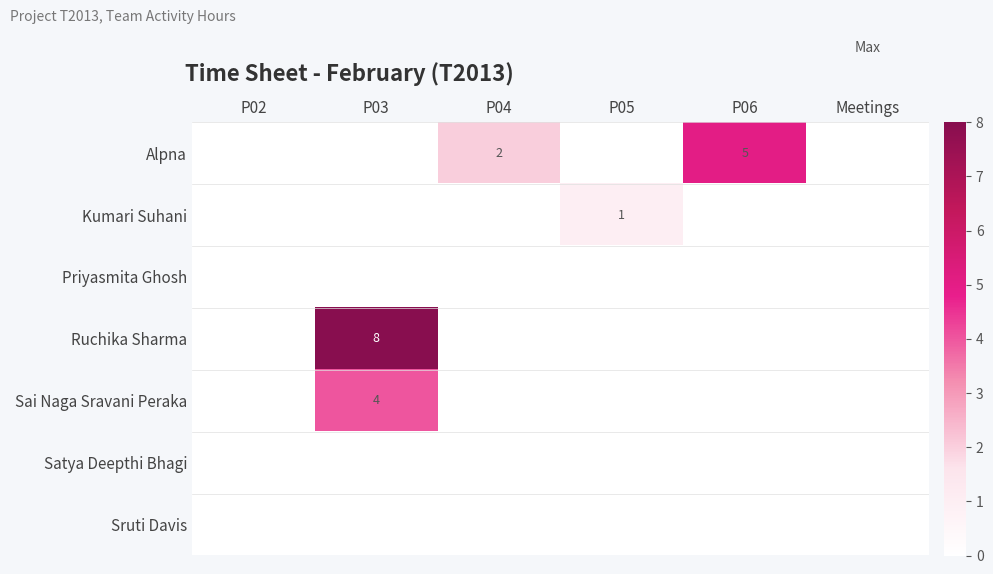

The value of Sai Naga Sravani Peraka at P03 is 2. True or false?

False